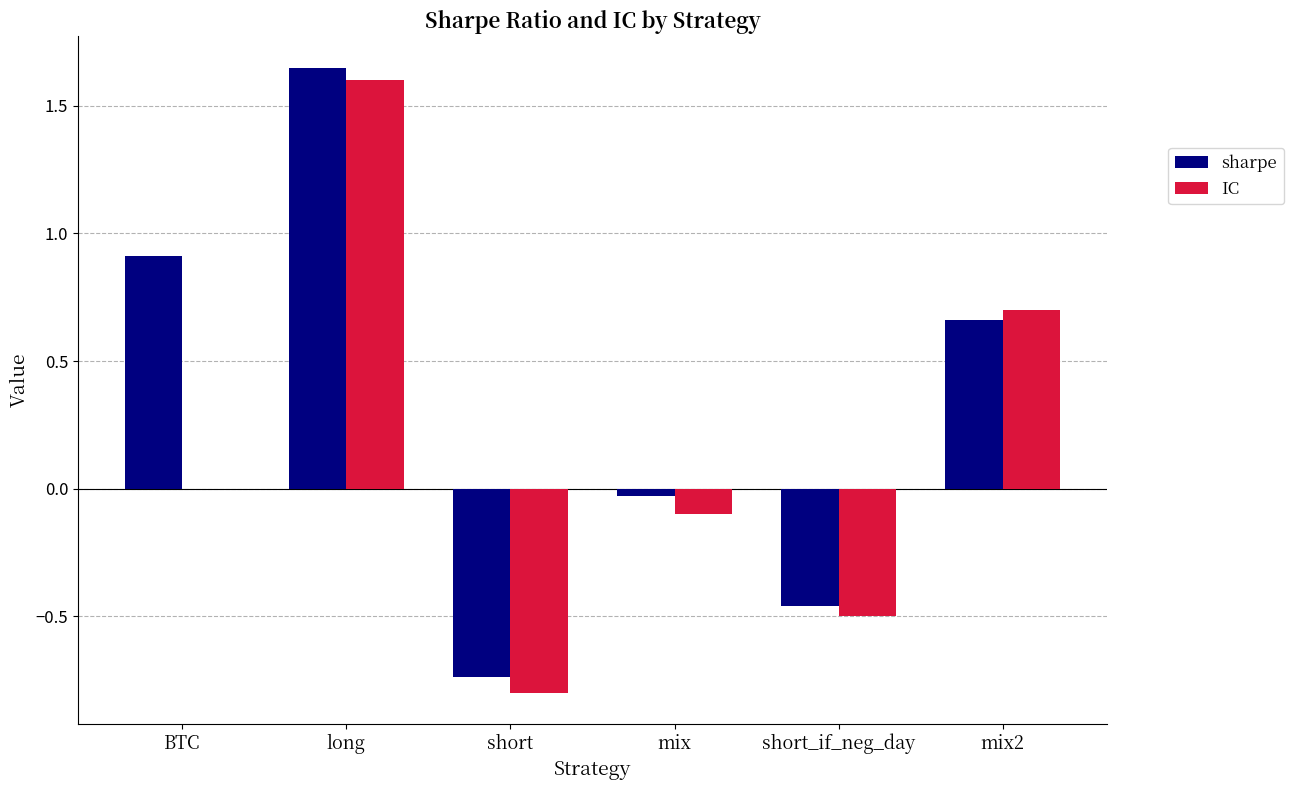

Are the bars grouped side by side (vs. stacked)?

Yes